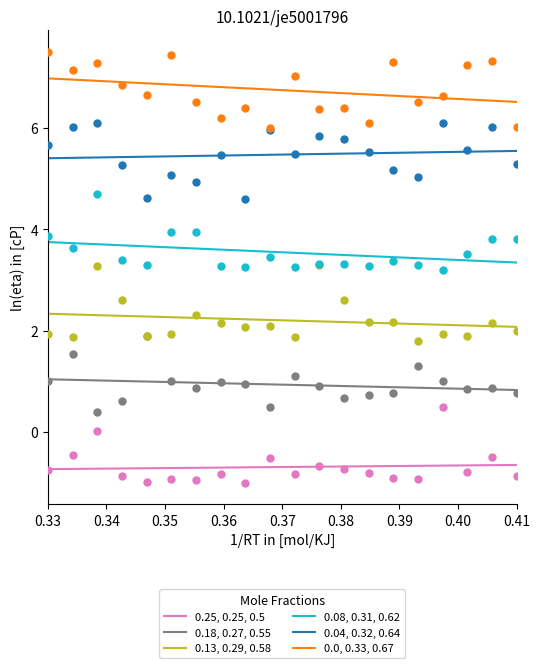

Which series contains the highest Y value?

0.0, 0.33, 0.67